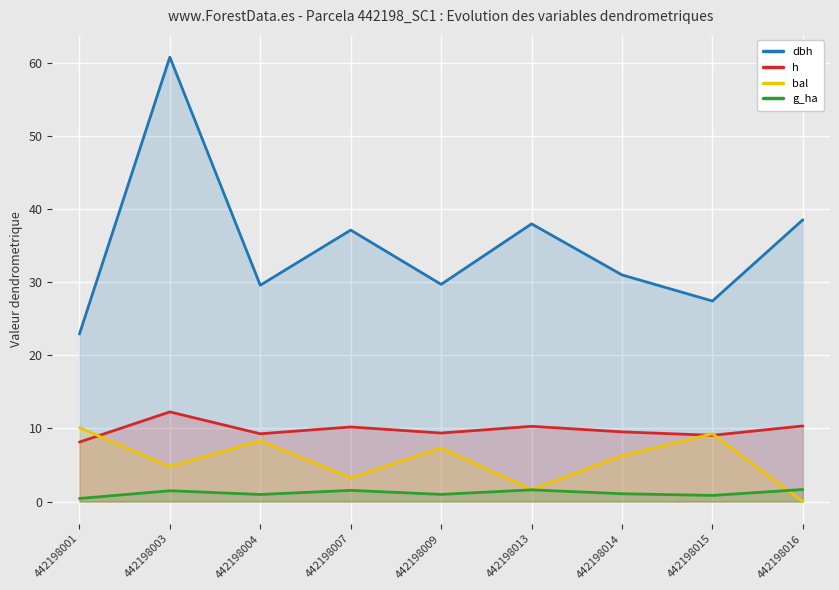

How many lines are shown in the chart?

4